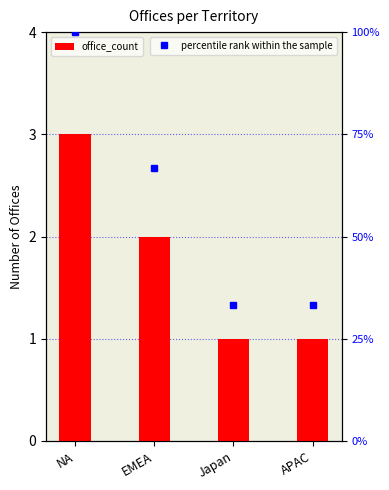

Reading left to right, extract all data points from this chart.

office_count: 3.0	2.0	1.0	1.0
percentile rank within the sample: 4.0	2.7	1.3	1.3